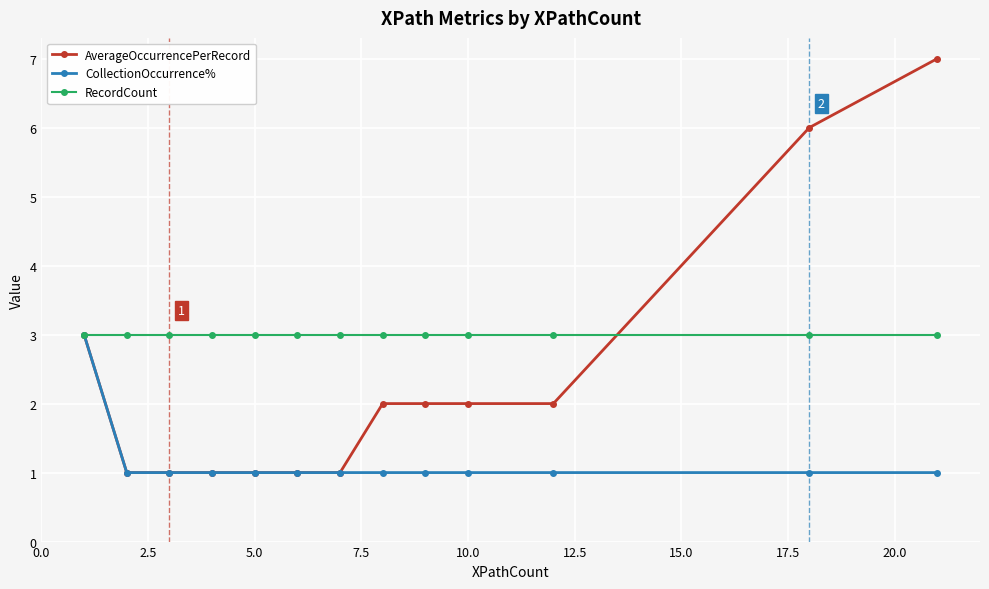

What is the highest value of the RecordCount series?

3